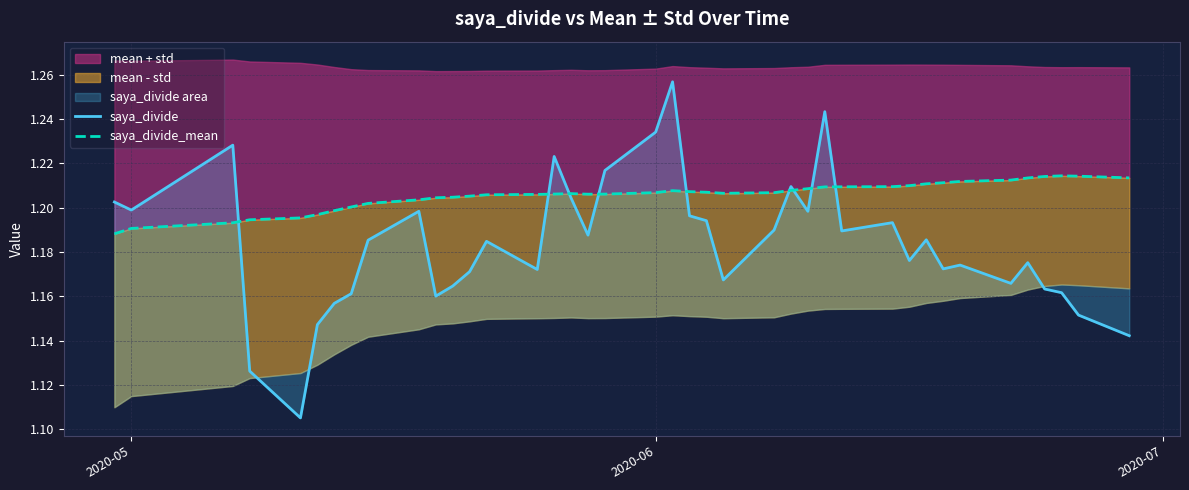

Where is saya_divide_mean nearest to the value 1?

2020-05